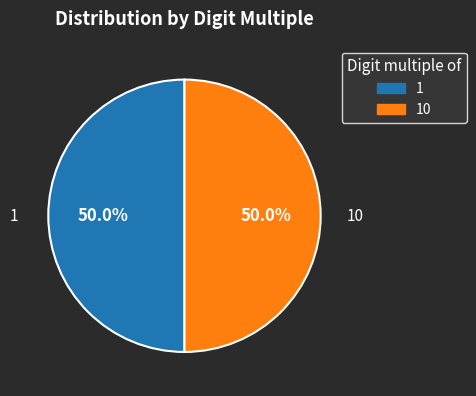

How many slices are in this pie chart?

2